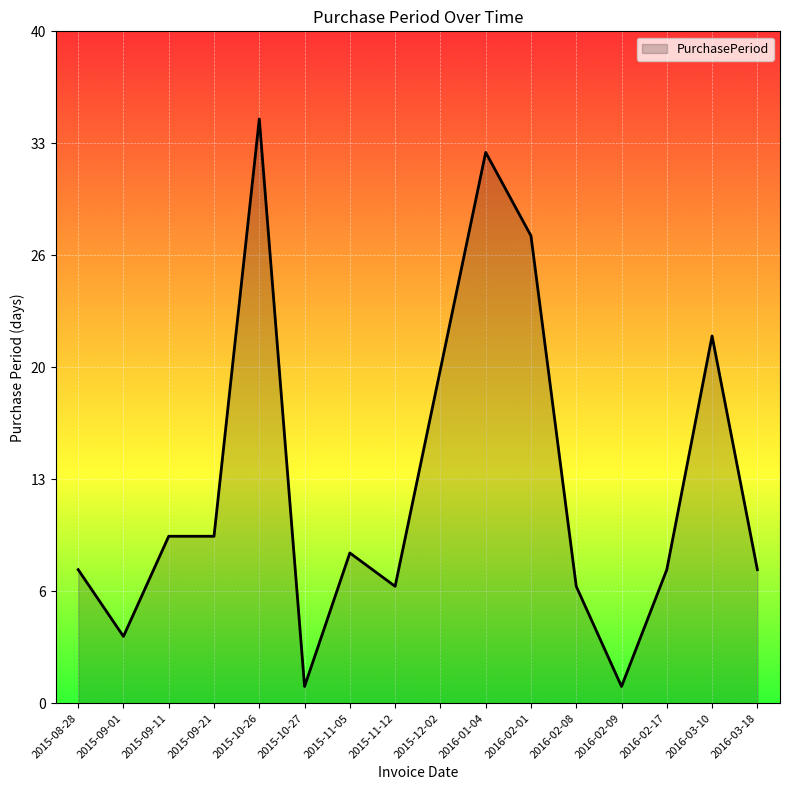

Does the chart display data point markers on the line(s)?

No